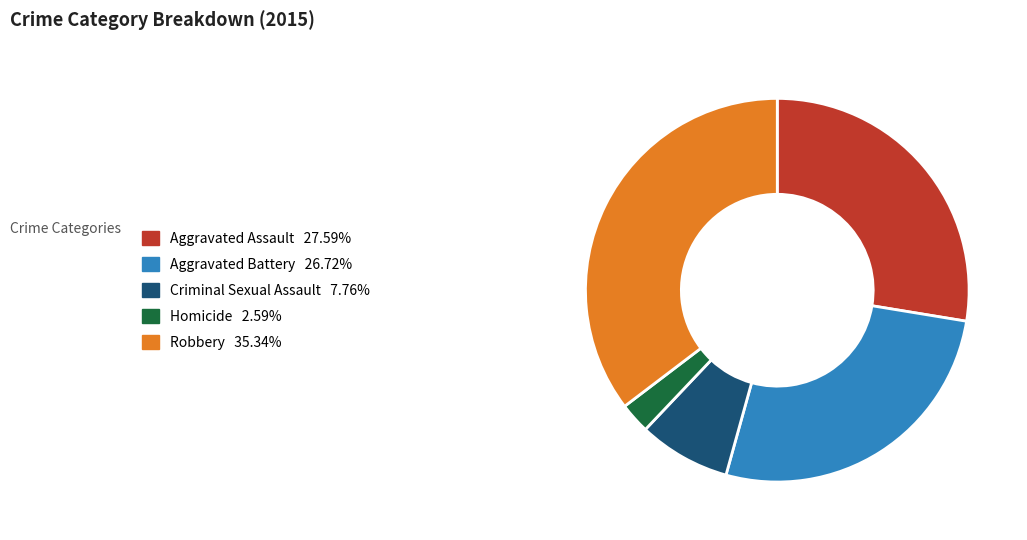

How many segments does this pie chart have?

5